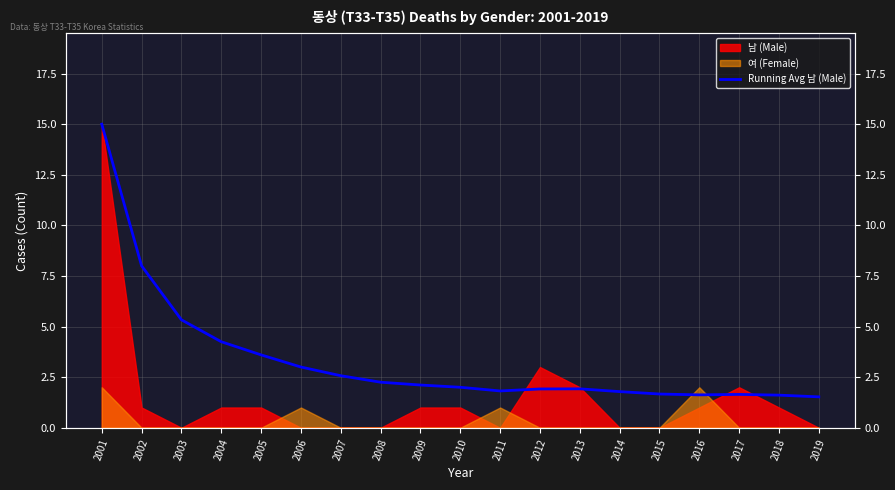

How many interior local valleys (lower than both neighbors) does the data have?

2